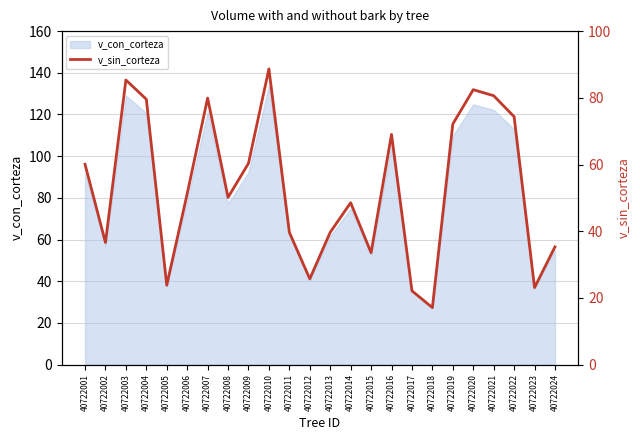

The value at 40722010 is 88.7. True or false?

True